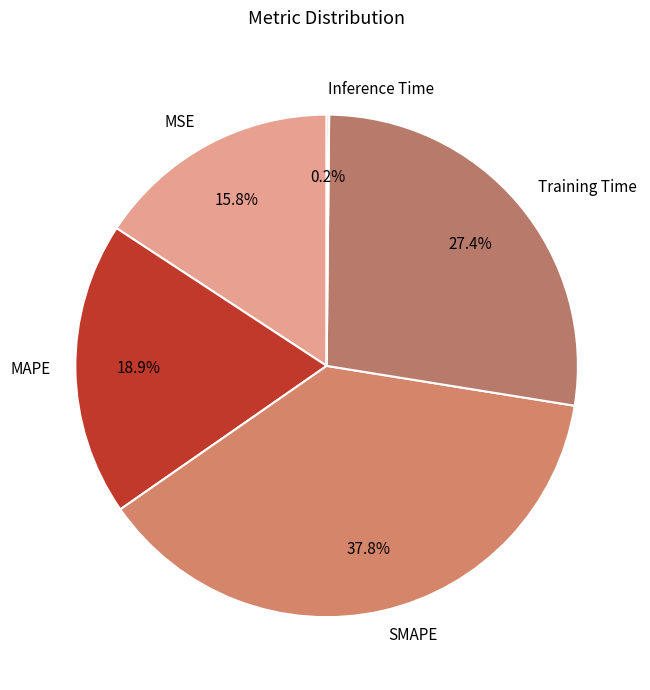

What percentage is the MAPE slice, to the nearest percent?

19%